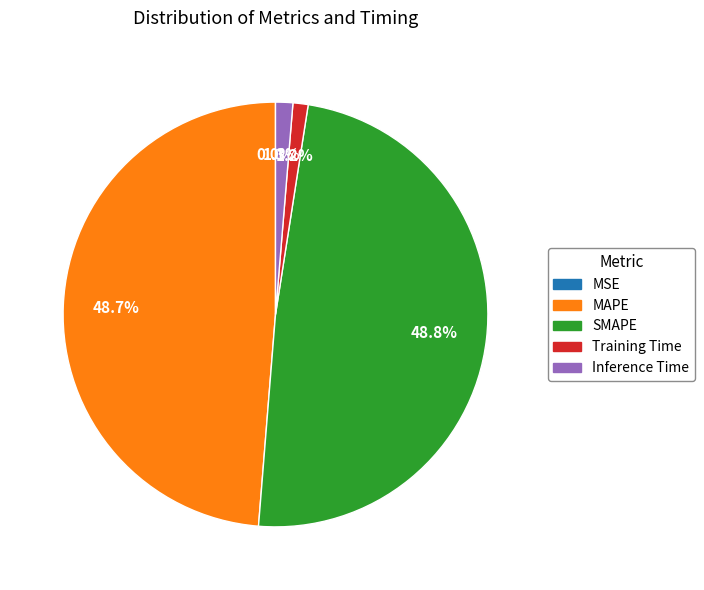

Does SMAPE account for over 50% of the chart?

No